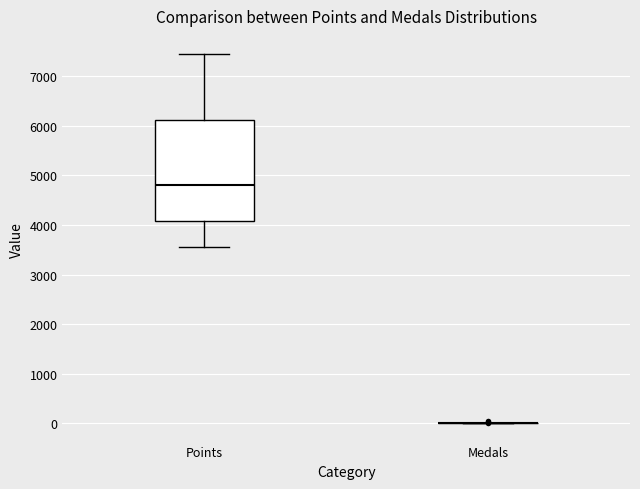

Reading left to right, transcribe this box plot: for each box, give where its median line is, the range the box spans, and where its two whiskers end, as read against the y-axis. The values are not printed on the chart, so give them approximately, as read against the axis.

Points: median 4800, box 4100 to 6100, whiskers 3600 to 7400
Medals: box collapsed to a line at 0, whiskers 0 to 0